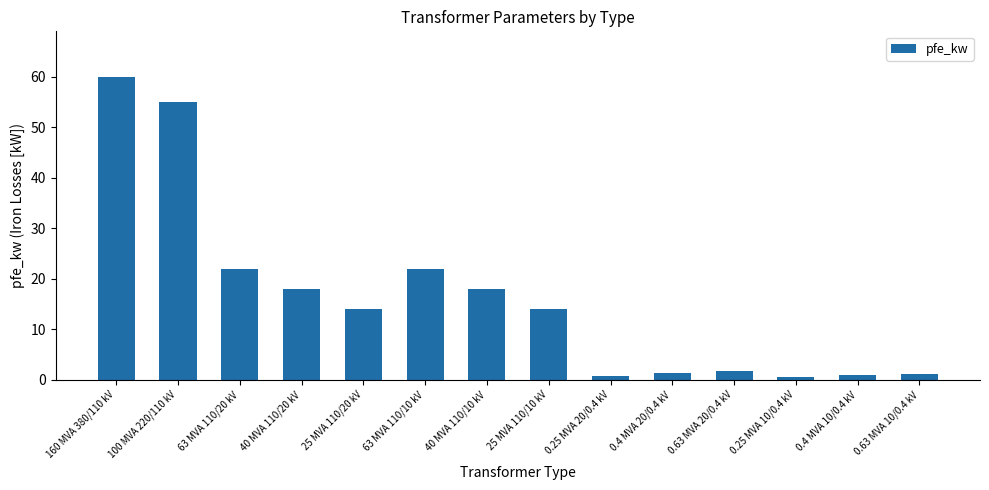

What position from the right is 25 MVA 110/20 kV?

10